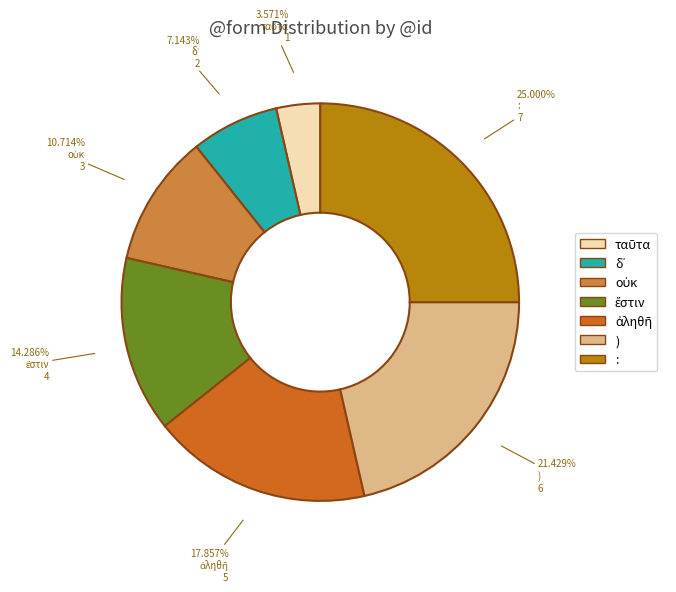

How many segments does this pie chart have?

7